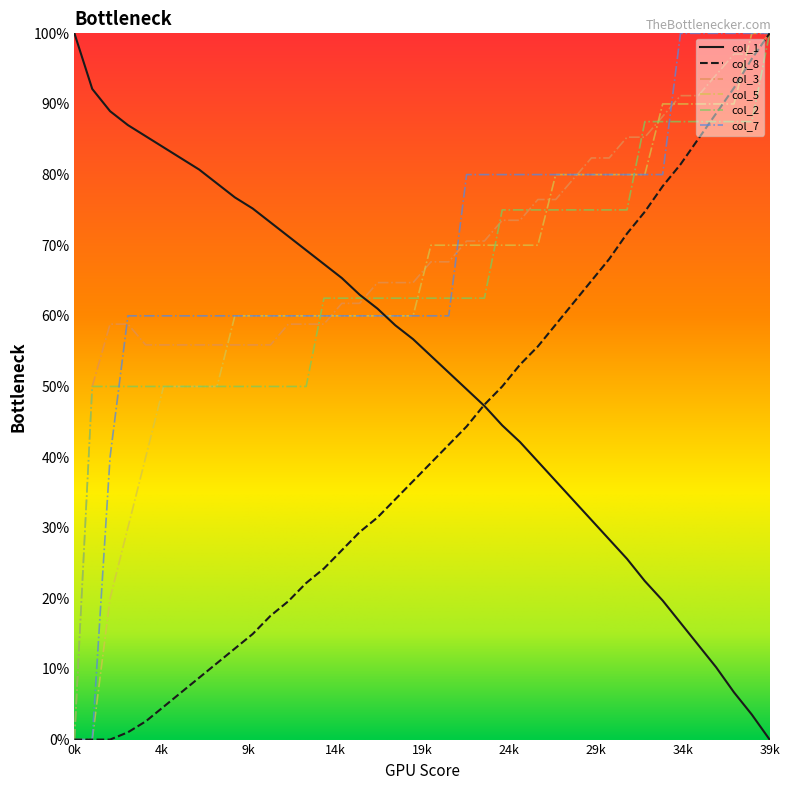

What is the maximum value shown in the chart?

1.0